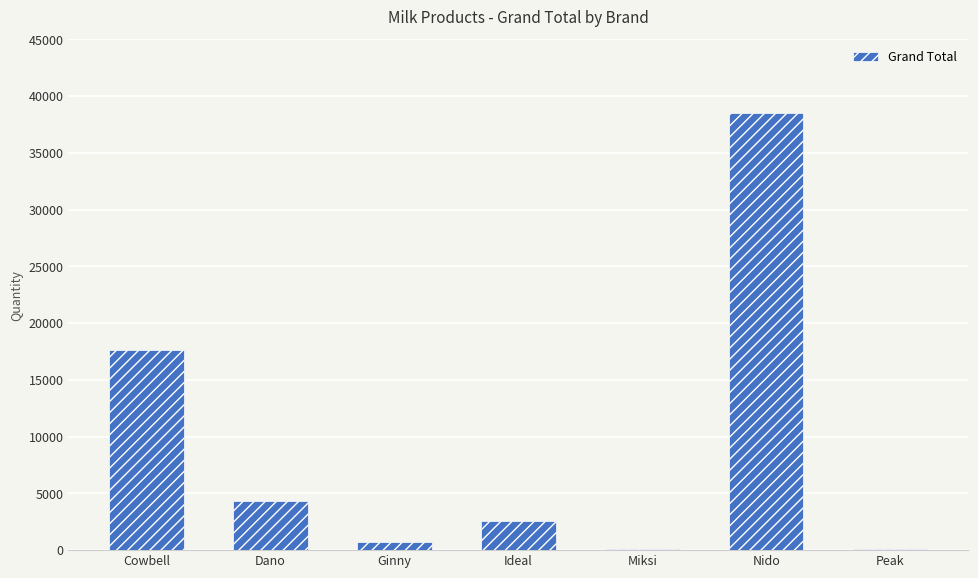

The chart shows a value of 28373 at Cowbell. True or false?

False